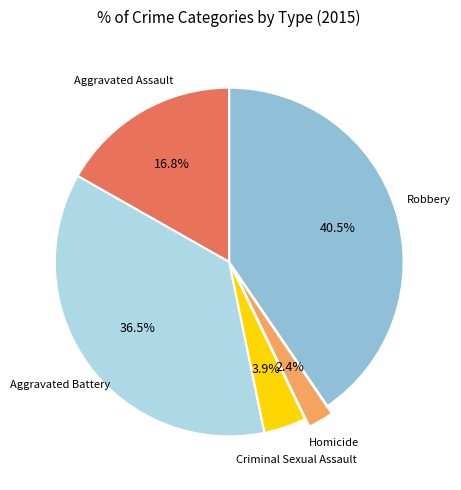

Is there any slice that represents more than half of the pie?

No